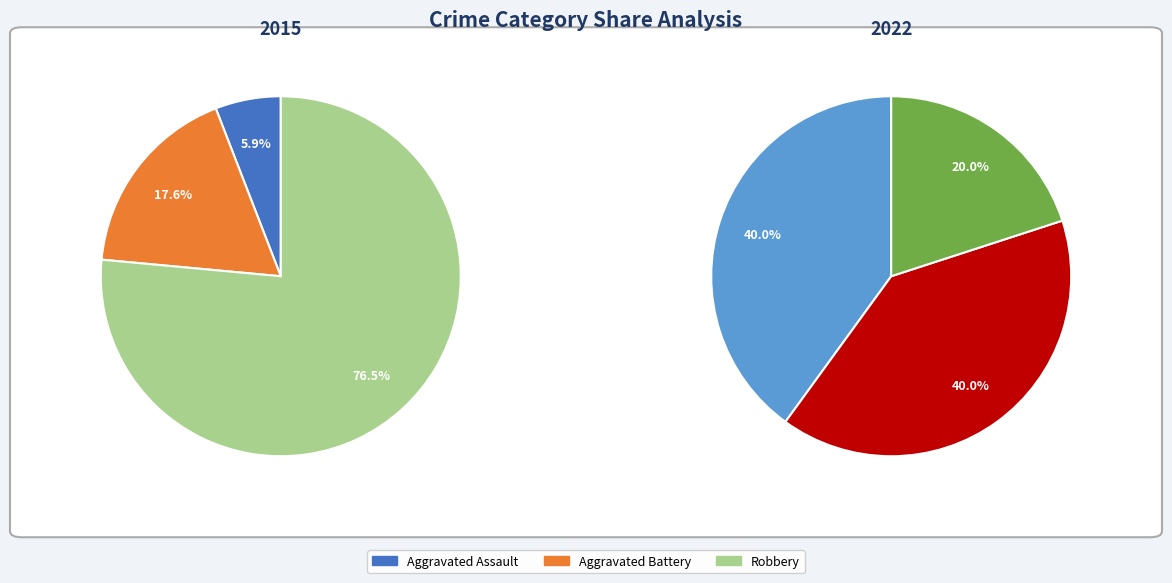

Which slice represents more than half of the pie?

Robbery